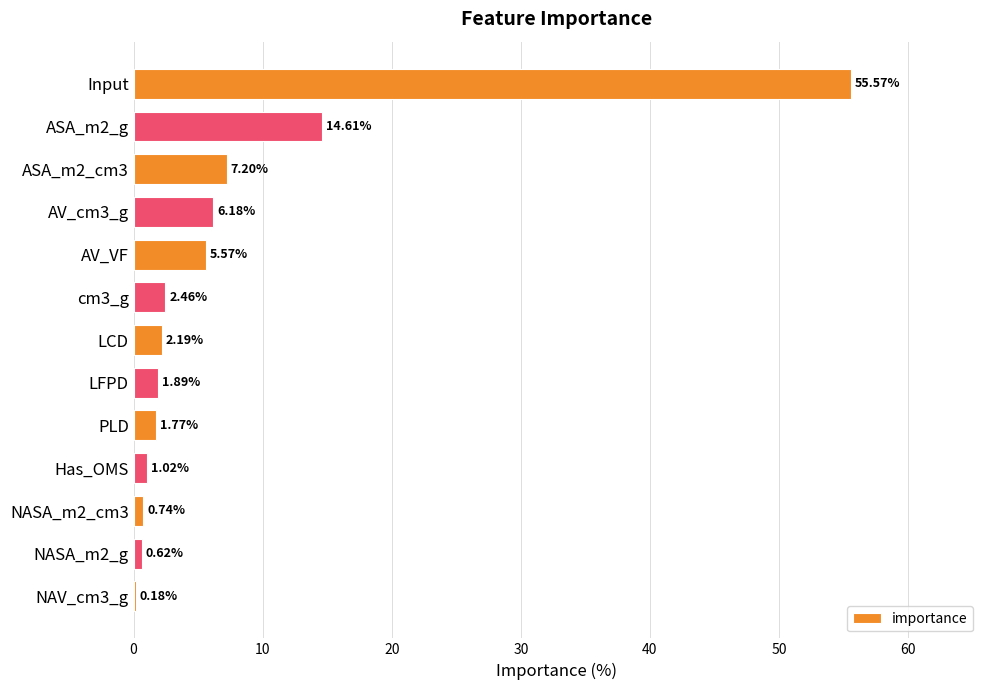

At which category does the chart reach its peak across all series?

Input